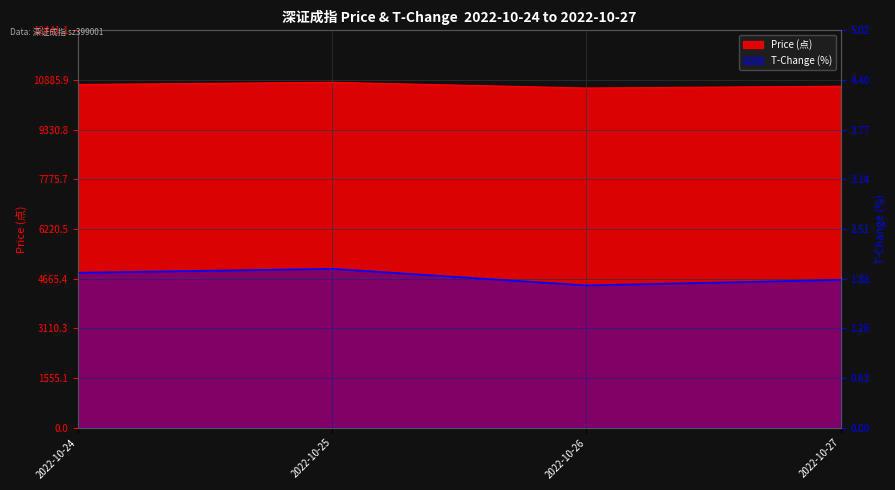

How many points are higher than both their immediate neighbors (excluding endpoints)?

1